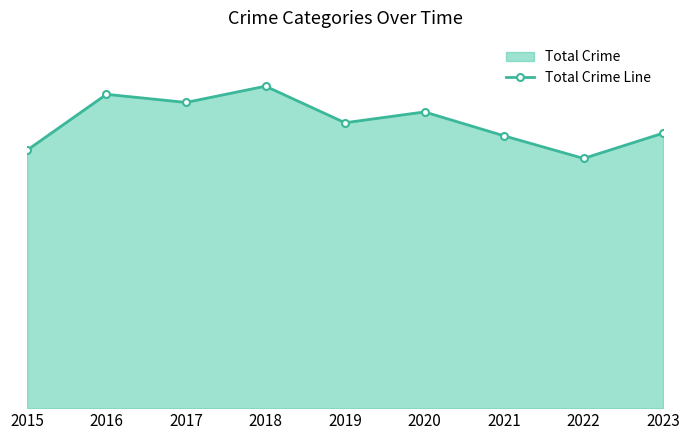

Rank the categories by value from highest to lowest.

2018, 2016, 2017, 2020, 2019, 2023, 2021, 2015, 2022